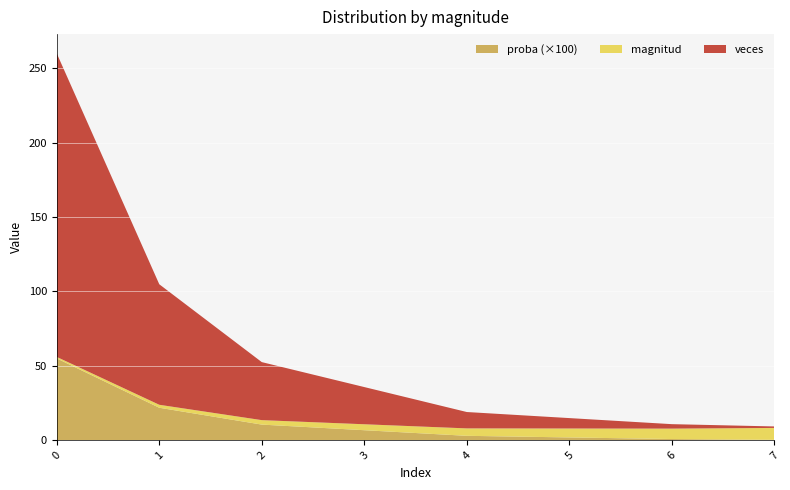

Reading right to left, extract all data points from this chart.

magnitud: 7=8.0	6=7.0	5=6.0	4=5.0	3=4.0	2=3.0	1=2.0	0=1.0
veces: 7=1.0	6=3.0	5=7.0	4=11.0	3=25.0	2=39.0	1=81.0	0=204.0
proba: 7=0.0	6=0.0	5=0.0	4=0.0	3=0.1	2=0.1	1=0.2	0=0.5